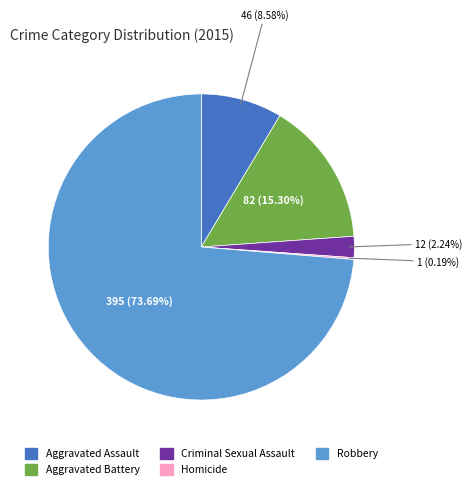

Which category accounts for the majority?

Robbery